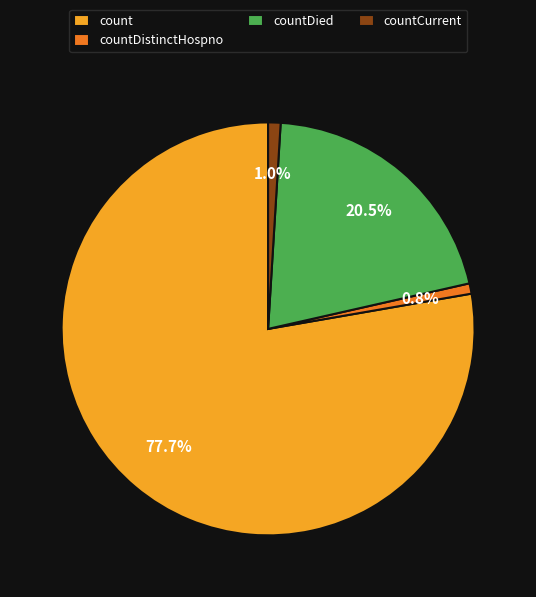

Is there a majority slice in this chart?

Yes